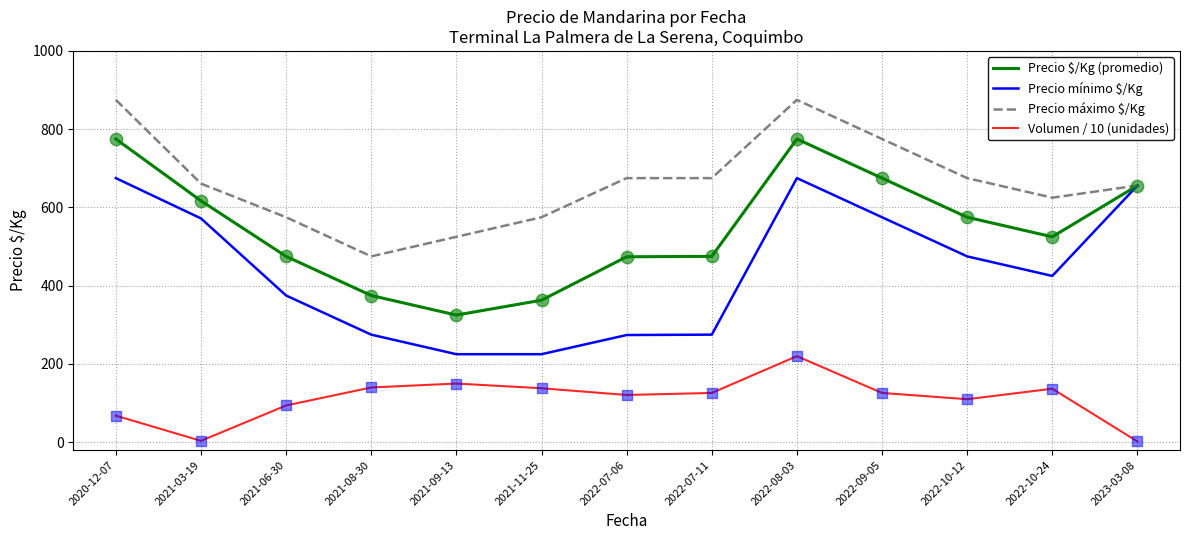

At which category is the sum across all series the highest?

2022-08-03